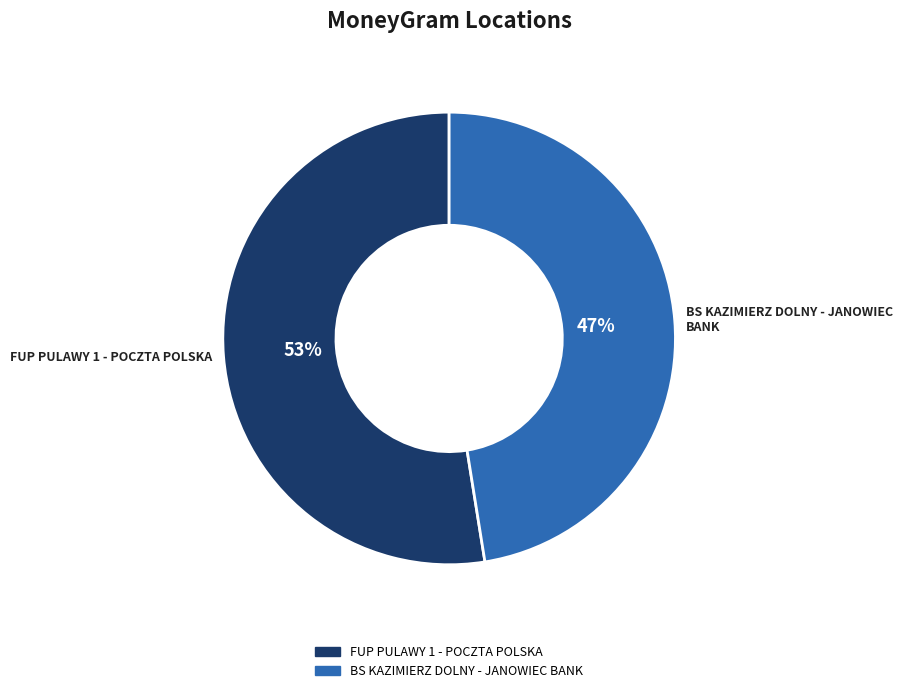

Does any single category account for the majority?

Yes